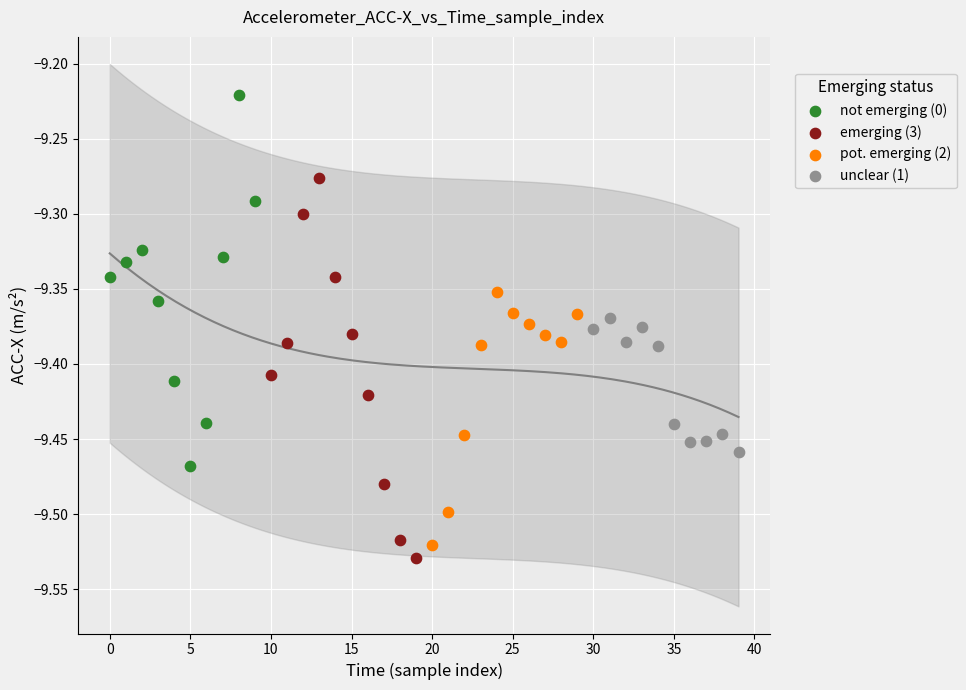

What are all the series names shown in the legend?

not emerging (0), emerging (3), pot. emerging (2), unclear (1)